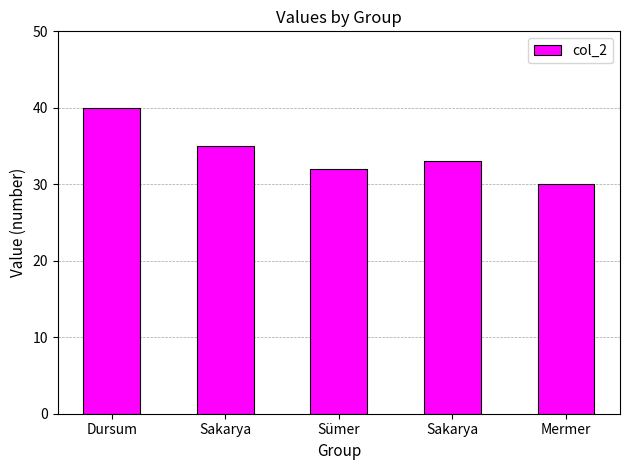

Rank the categories by value from highest to lowest.

Dursum, Sakarya, Sakarya, Sümer, Mermer